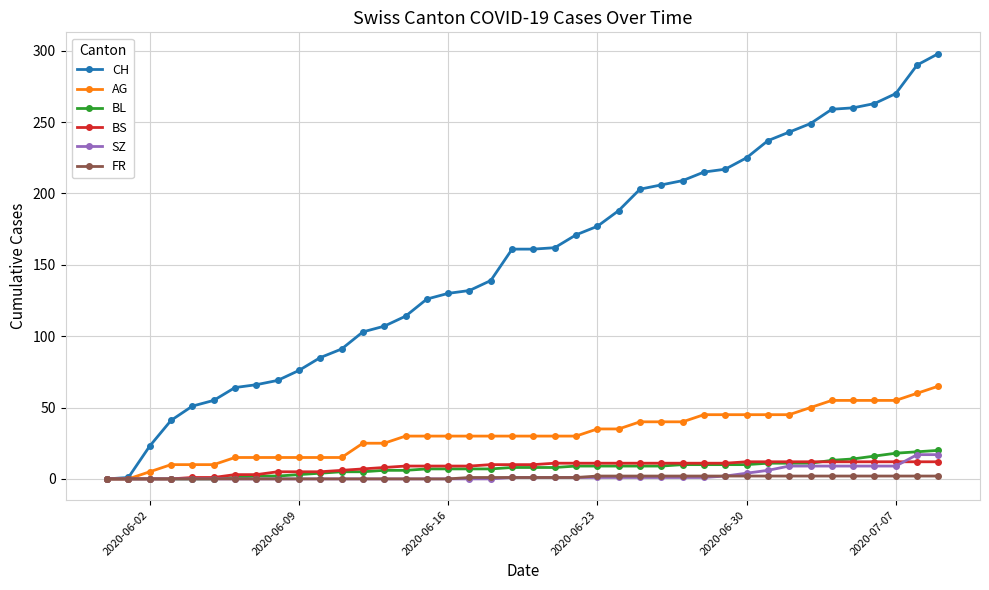

What is the value of the BL point at the 37th from the left?

16